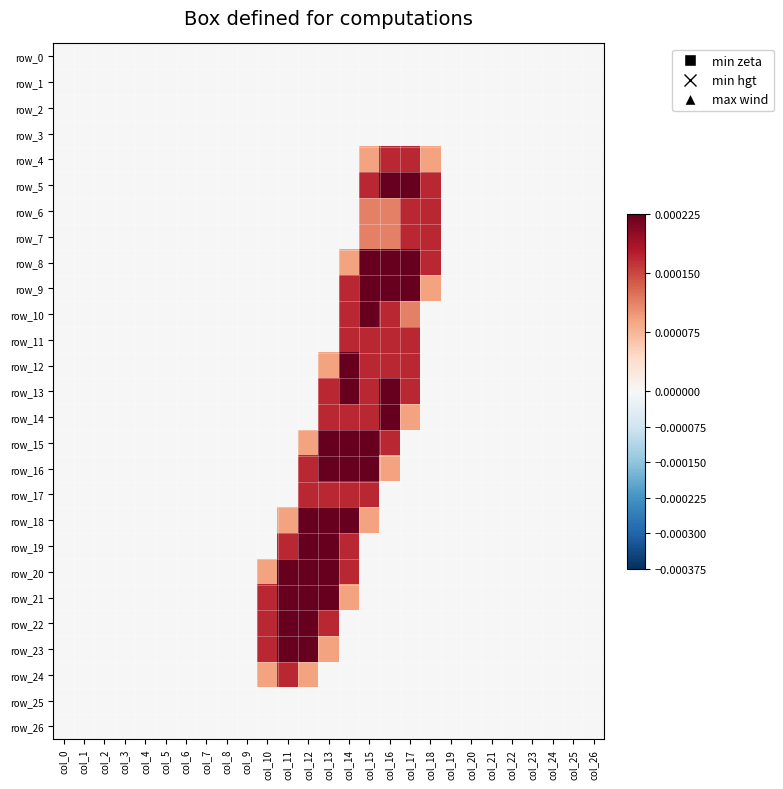

The value of row_22 at col_10 is 0.0. True or false?

True